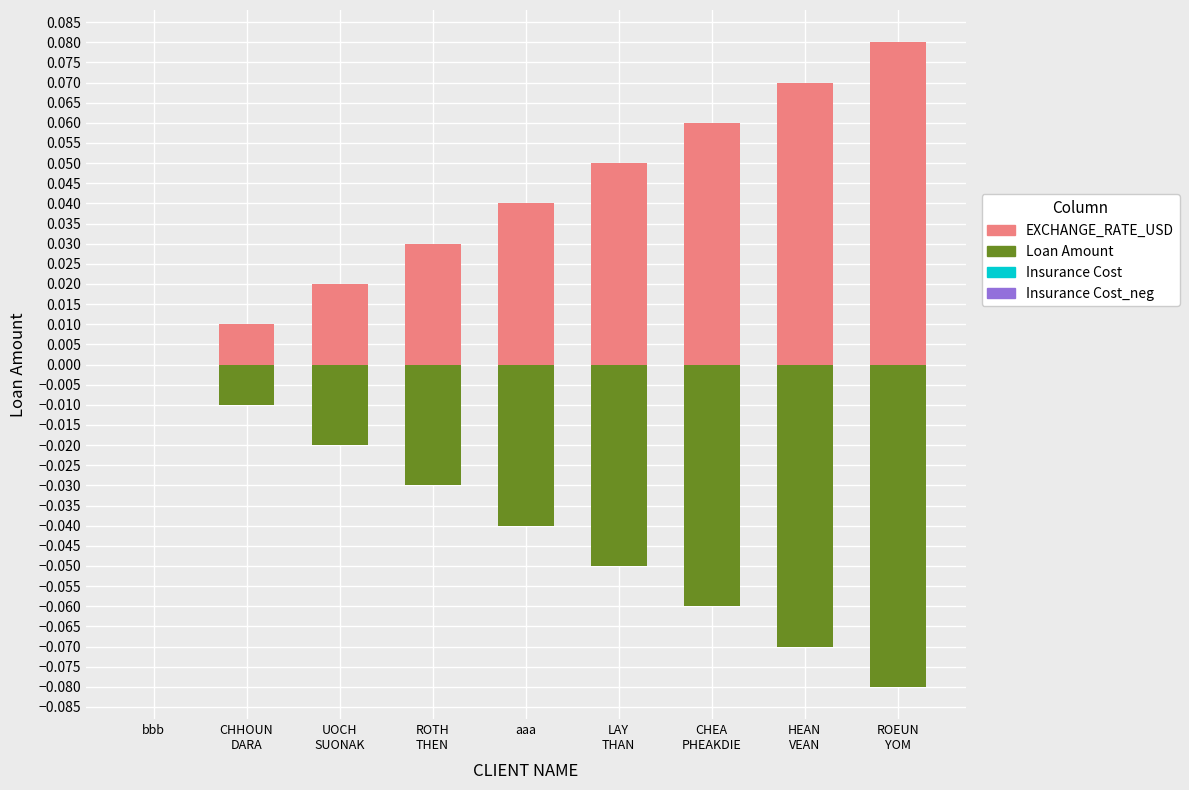

How many bars are there in each group?

4